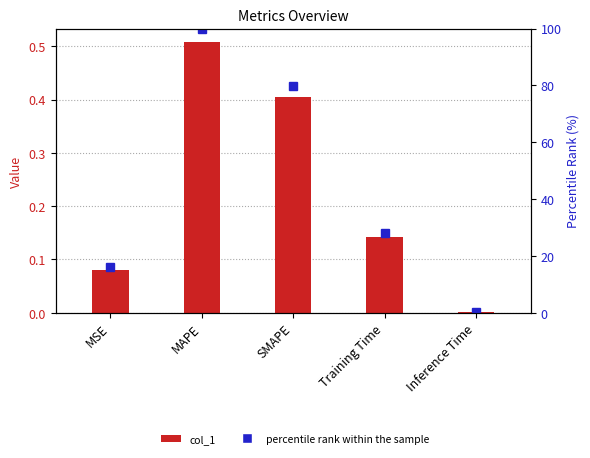

Are the bars grouped side by side (vs. stacked)?

Yes